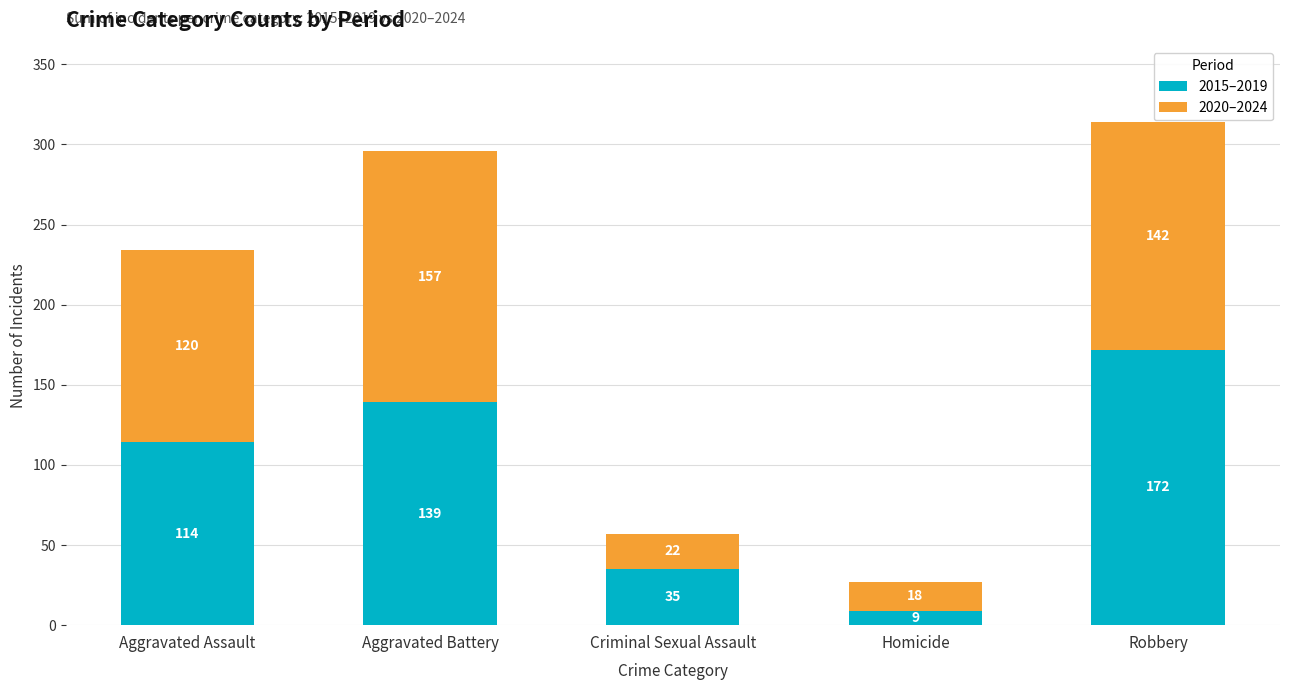

Reading left to right, transcribe the values for 2015–2019.

114	139	35	9	172